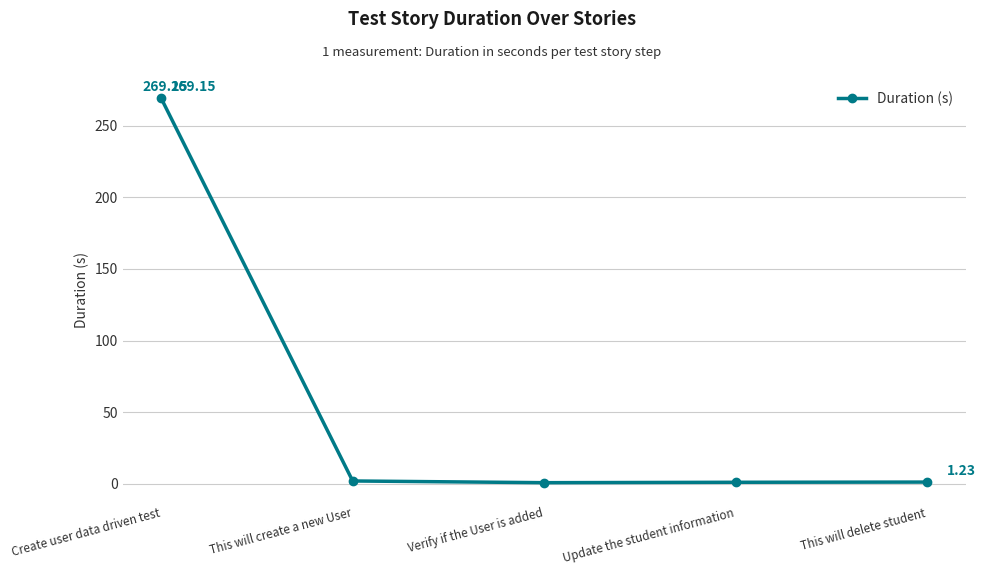

At which label is the value closest to 134?

This will create a new User